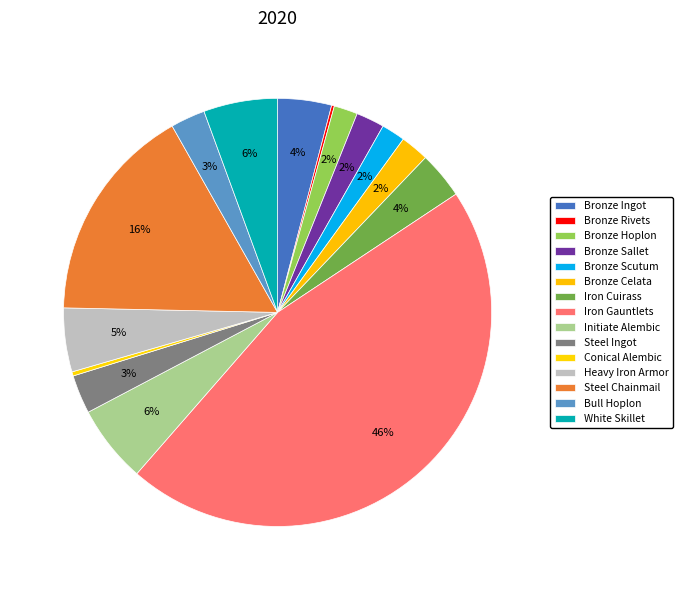

Does any single category account for the majority?

No